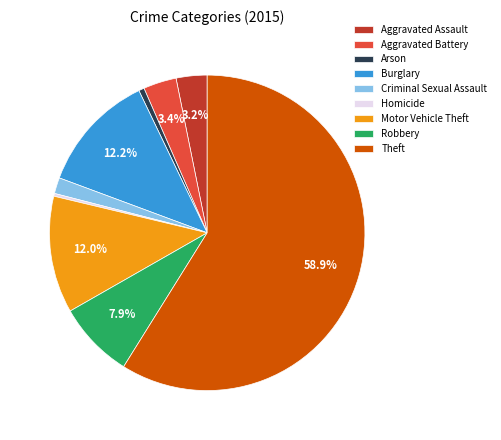

Is there a majority slice in this chart?

Yes